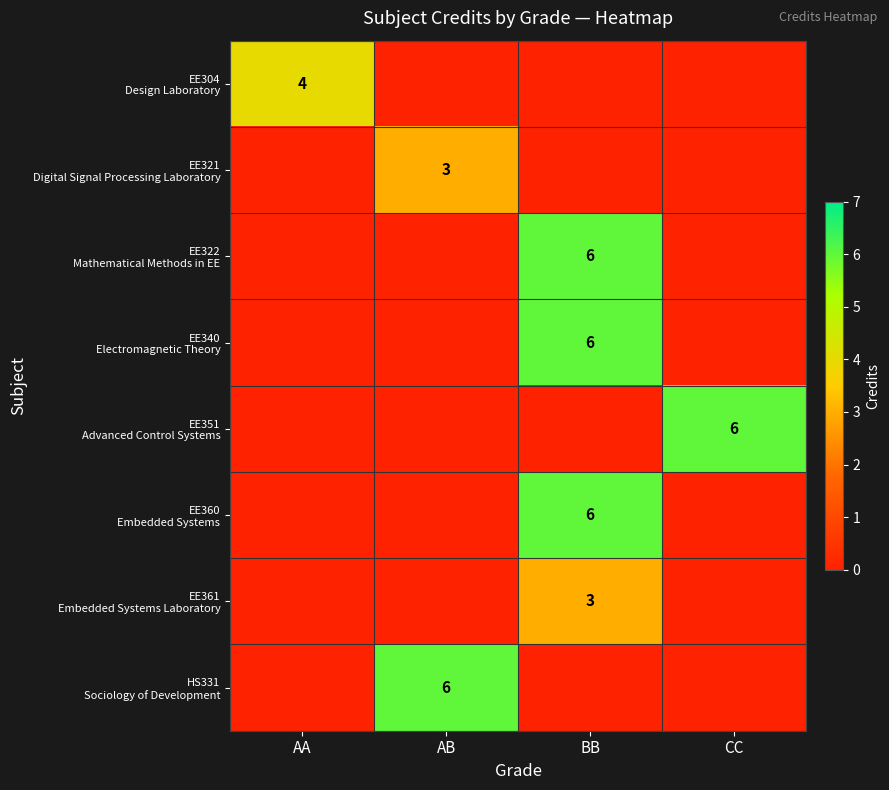

What is the spread (max minus min) of values at CC?

6